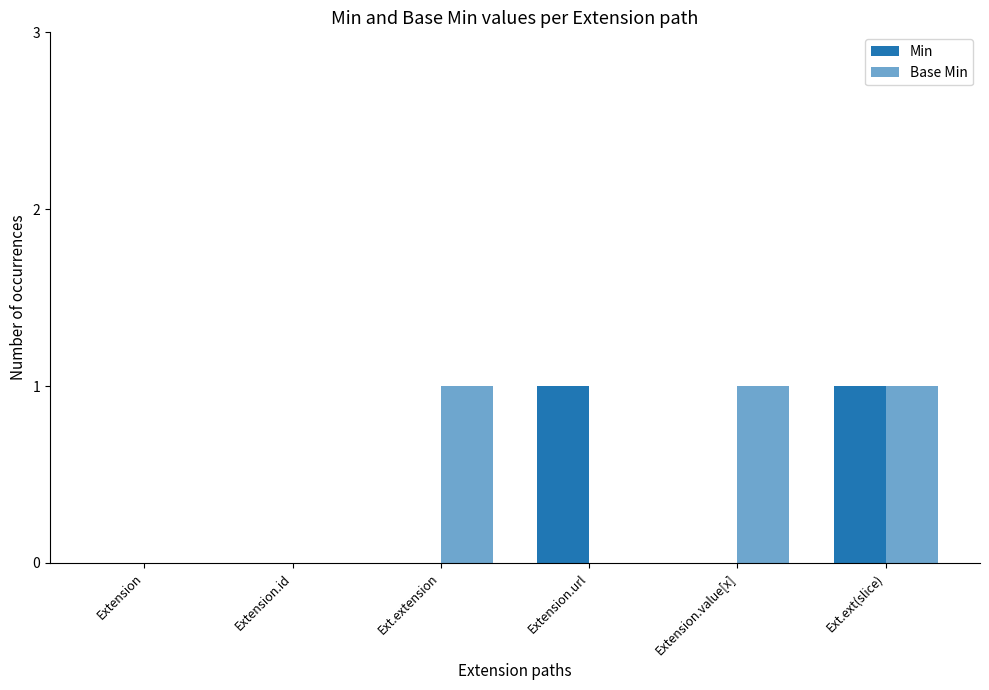

How many groups of bars are there?

6